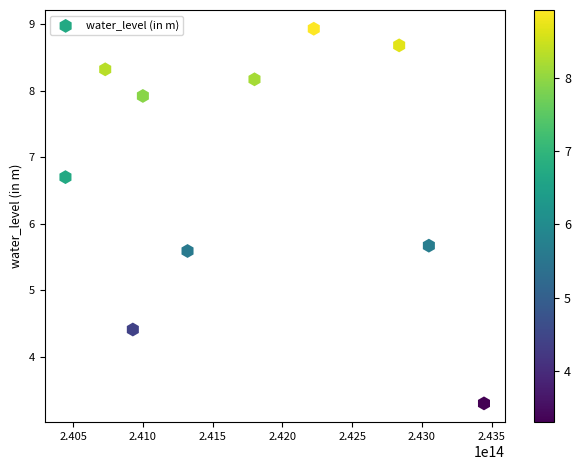

What Y value in the scatter plot is closest to 6?

5.7